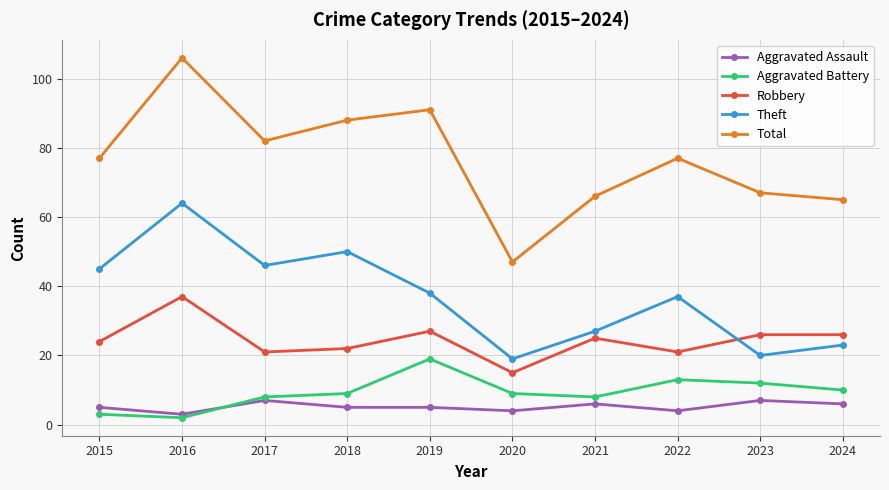

Does the chart display data point markers on the line(s)?

Yes